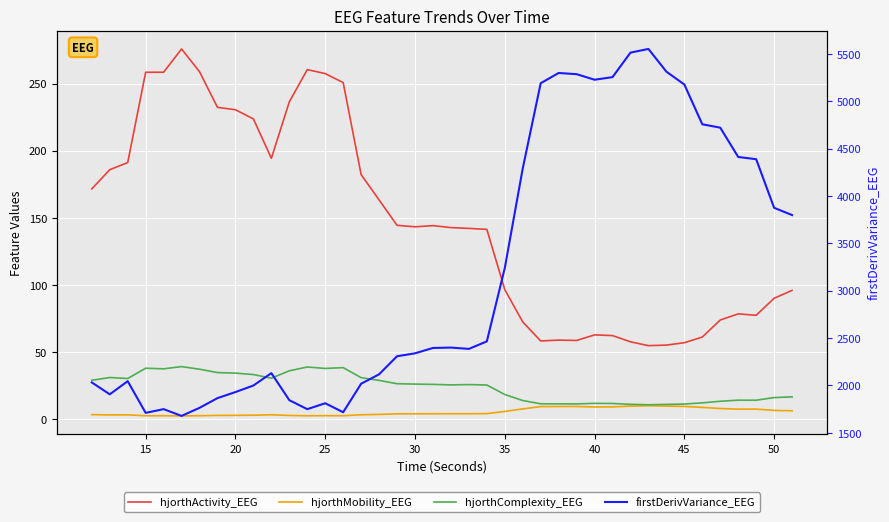

True or false: hjorthActivity_EEG has more than 2 interior local peaks.

True